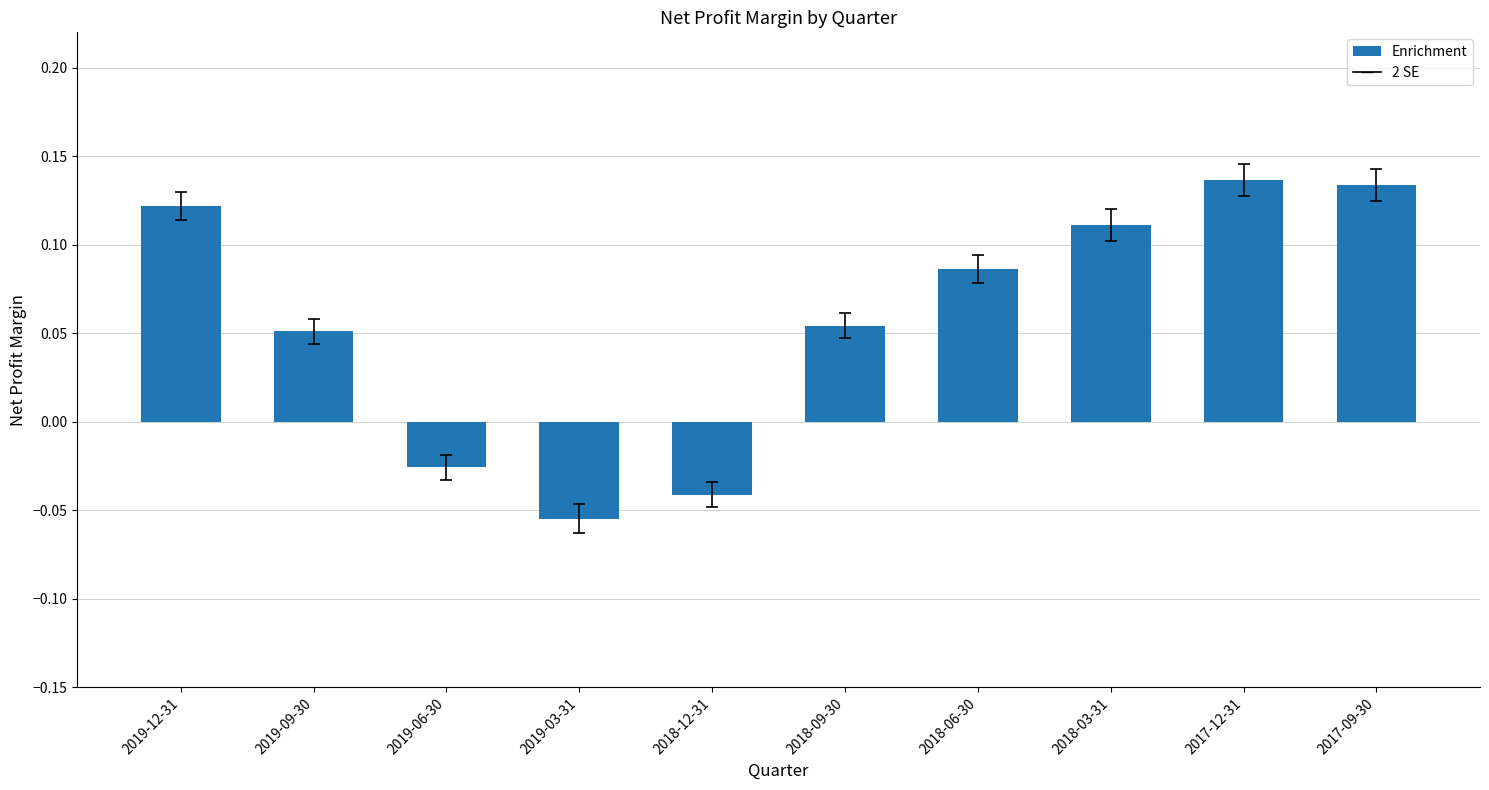

Which category has the lowest value across all series?

2019-03-31